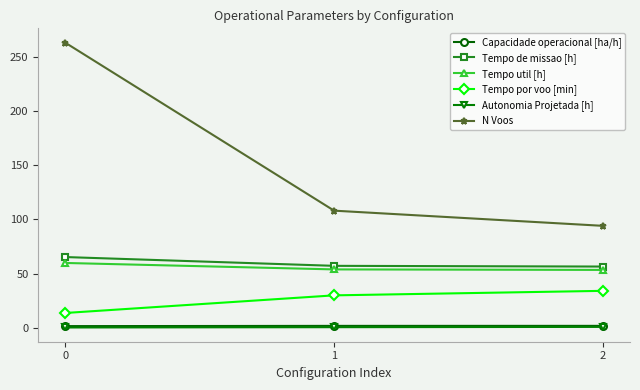

How many categories are shown in the chart?

3